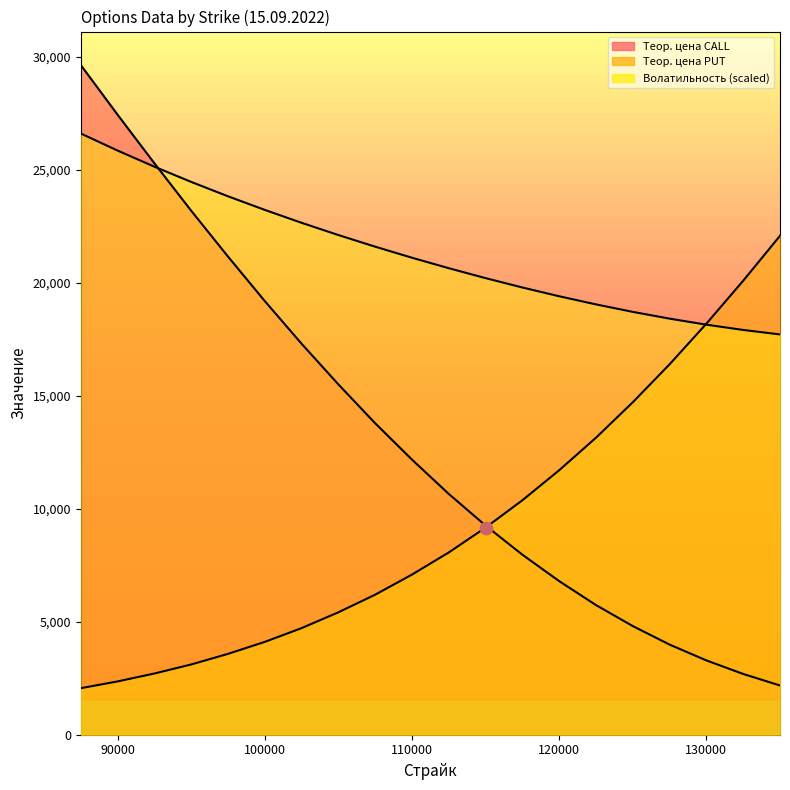

At how many categories does at least one series exceed 7853?

20